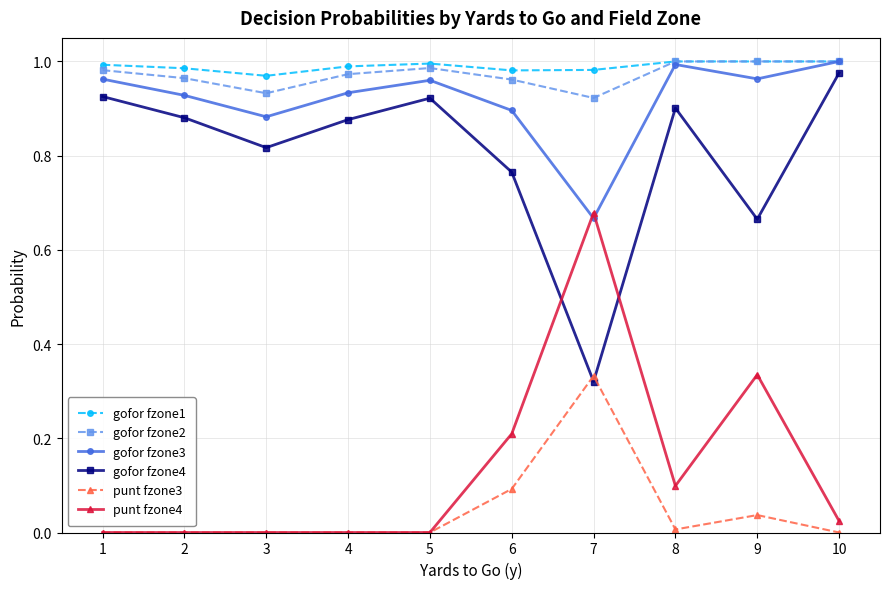

Which series has the largest total across all categories?

gofor fzone1